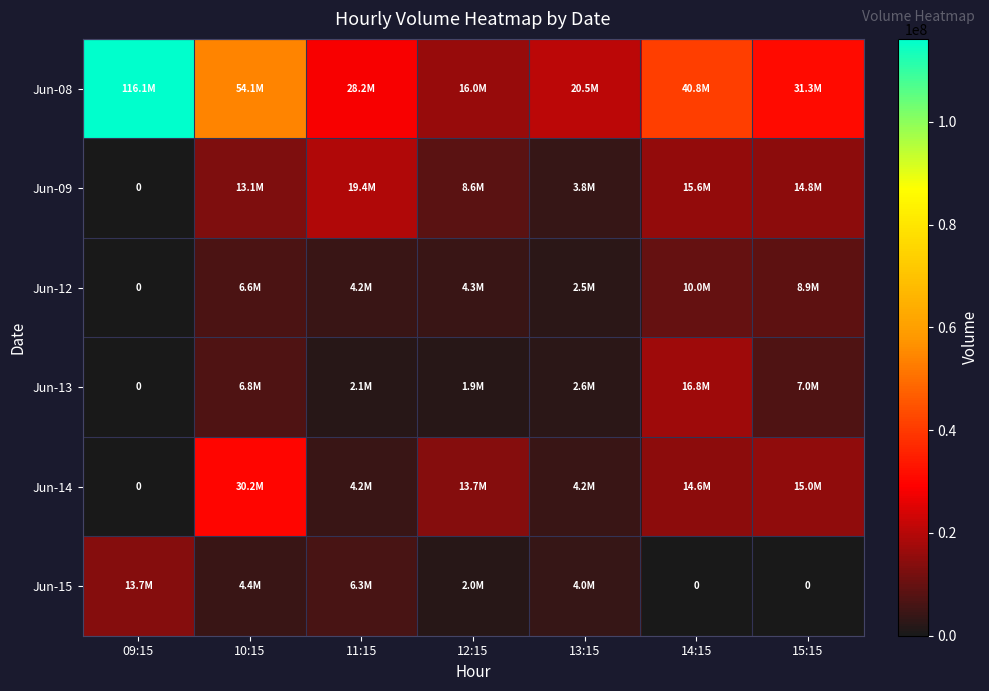

What is the difference between the second highest and second lowest values in the Jun-15 series?

6255547